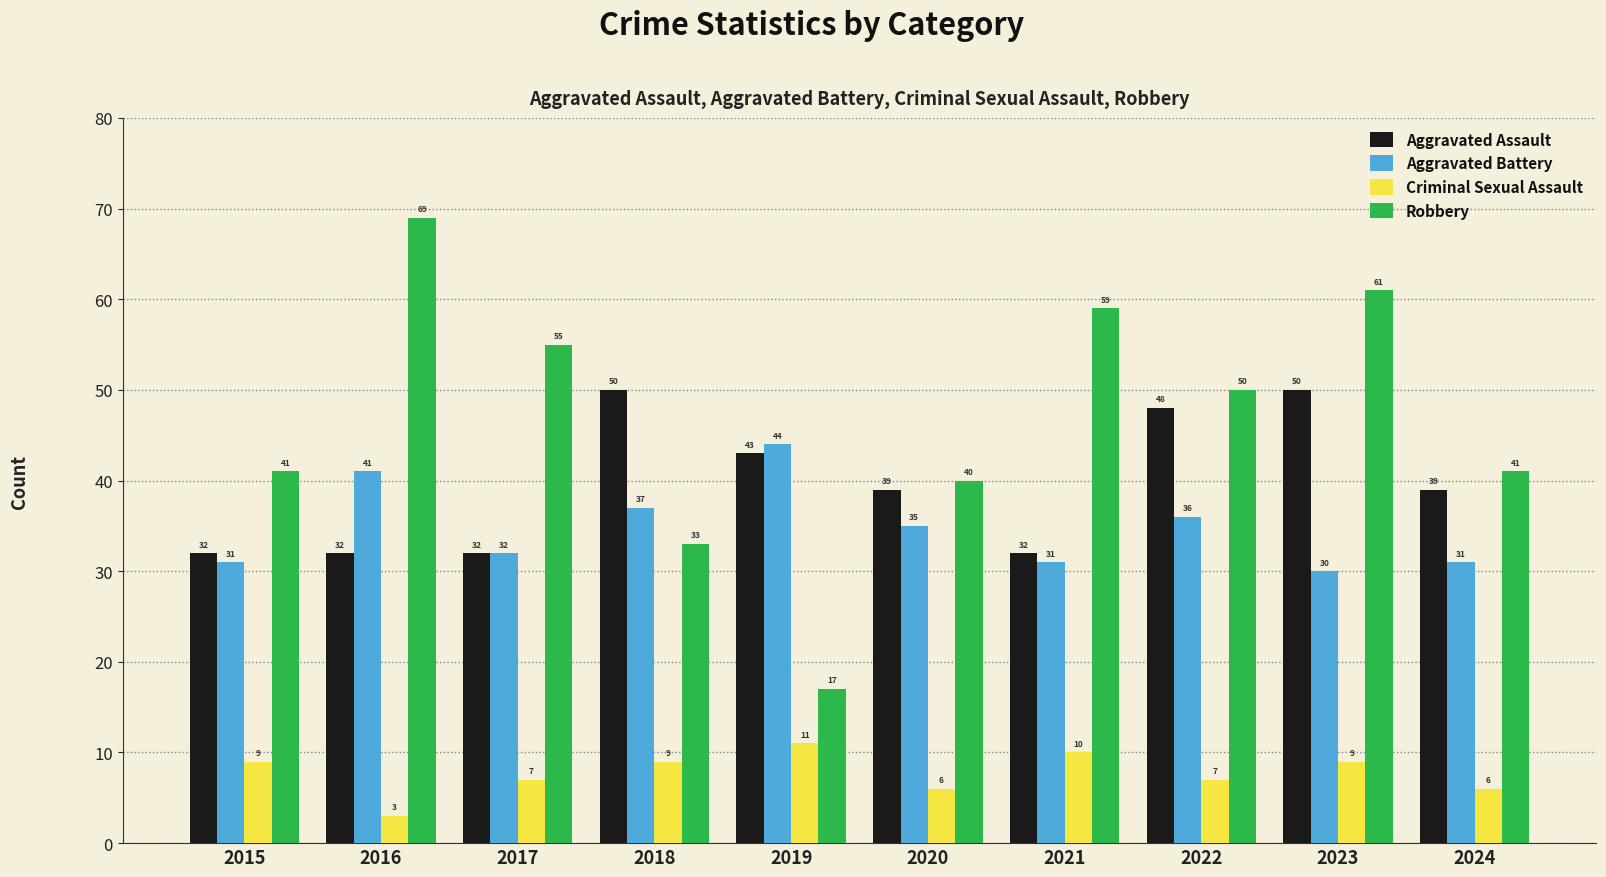

What is the lowest value of the Aggravated Battery series?

30